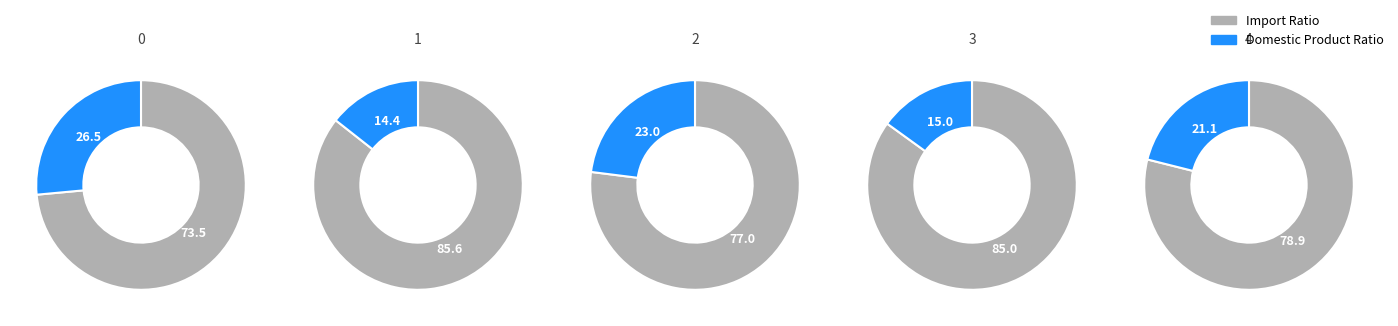

Is it true that 1 is 14% of the pie?

True